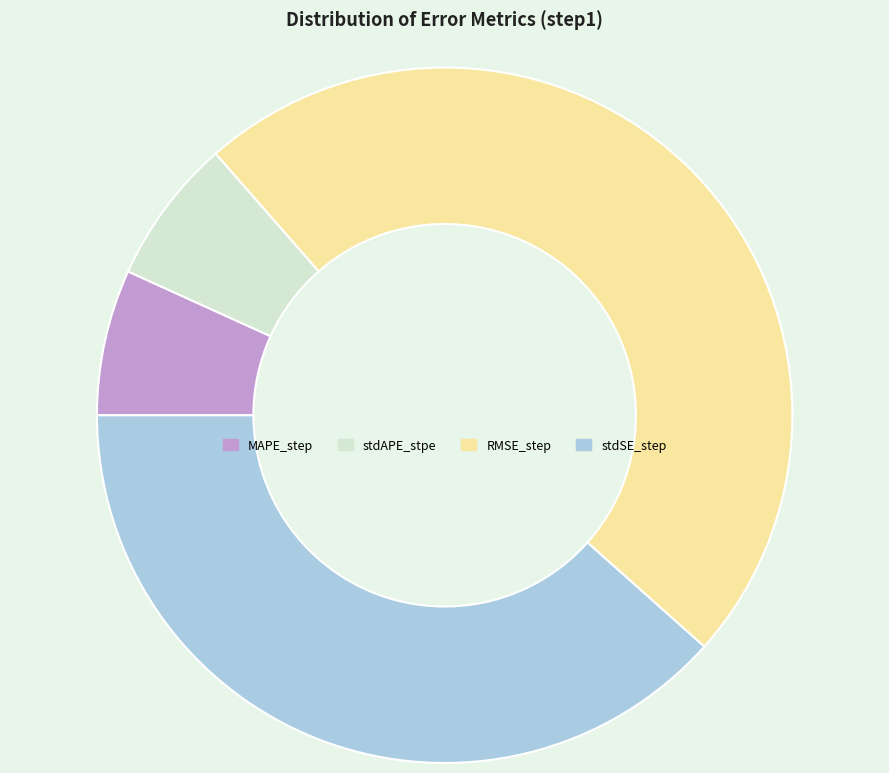

What is the largest slice in the pie chart?

RMSE_step